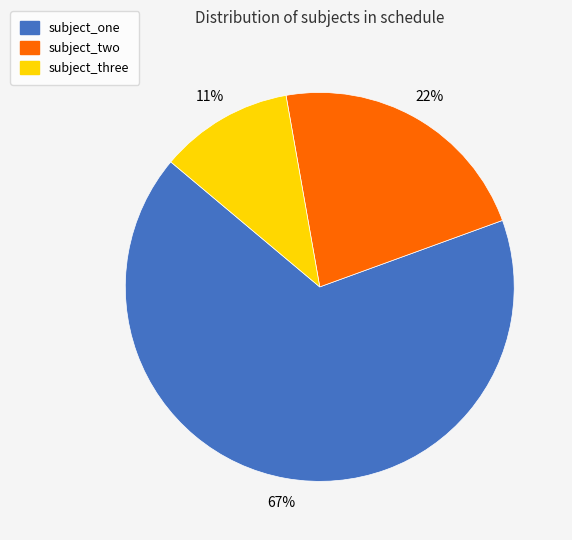

Which slice is the largest?

subject_one